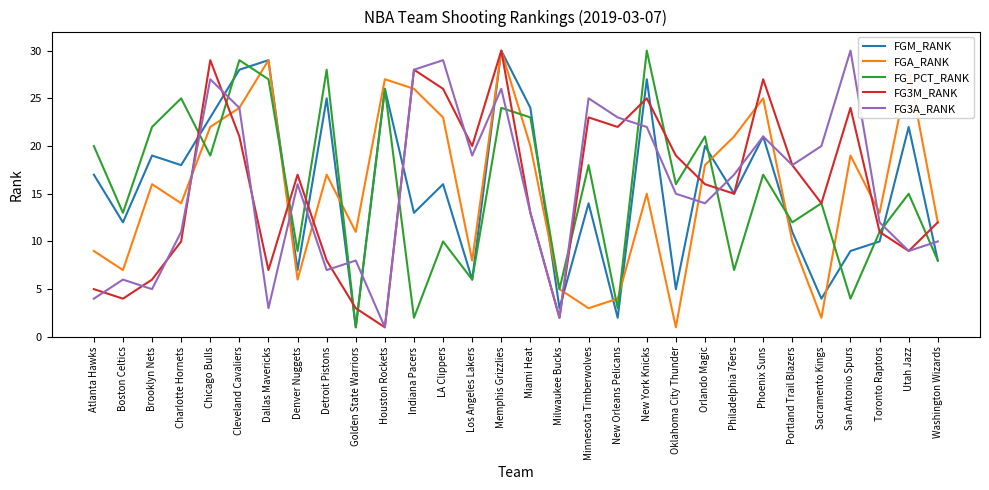

True or false: FG_PCT_RANK and FG3A_RANK cross at least once.

True